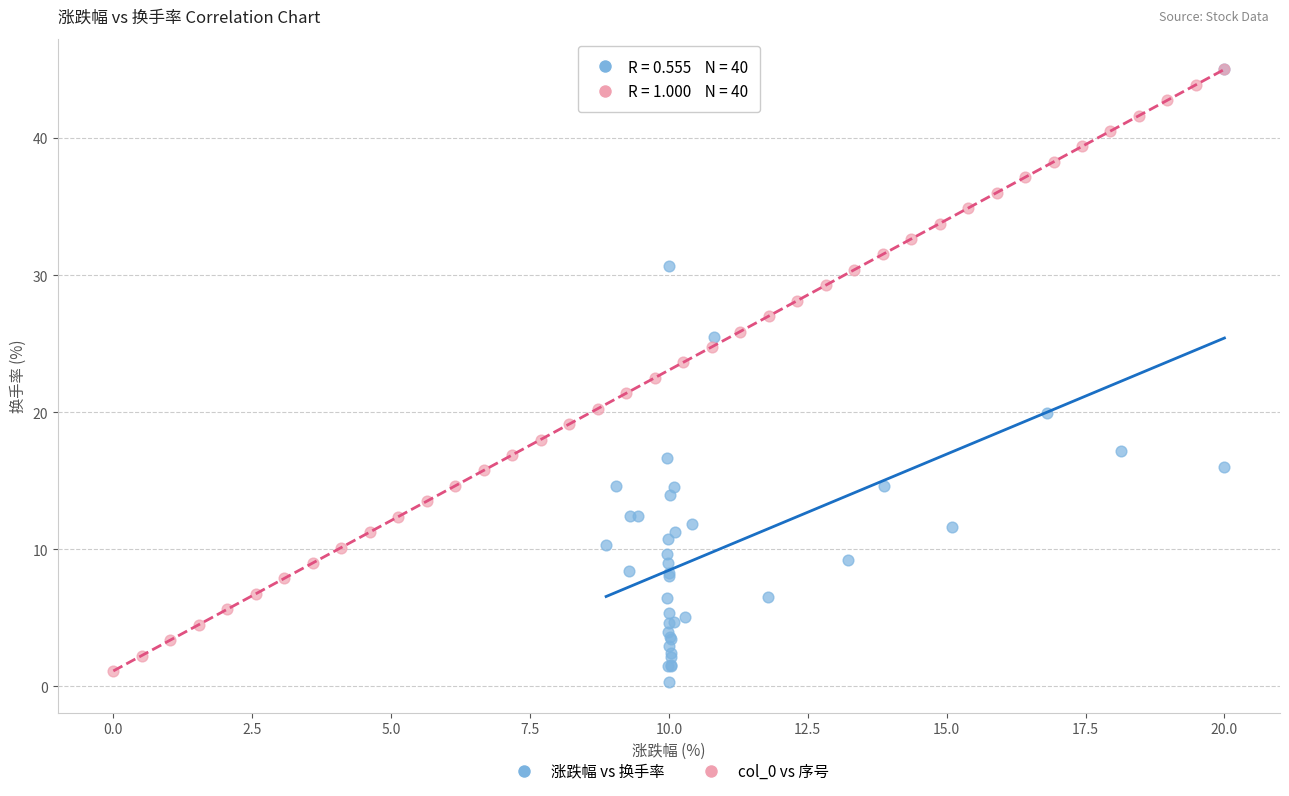

Which series contains the lowest Y value?

涨跌幅 vs 换手率